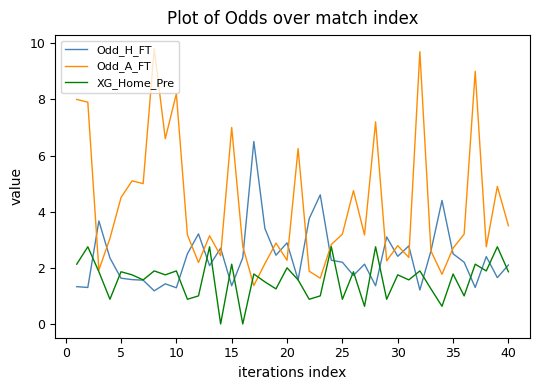

What is the difference between the maximum and minimum values in the XG_Home_Pre series?

2.8